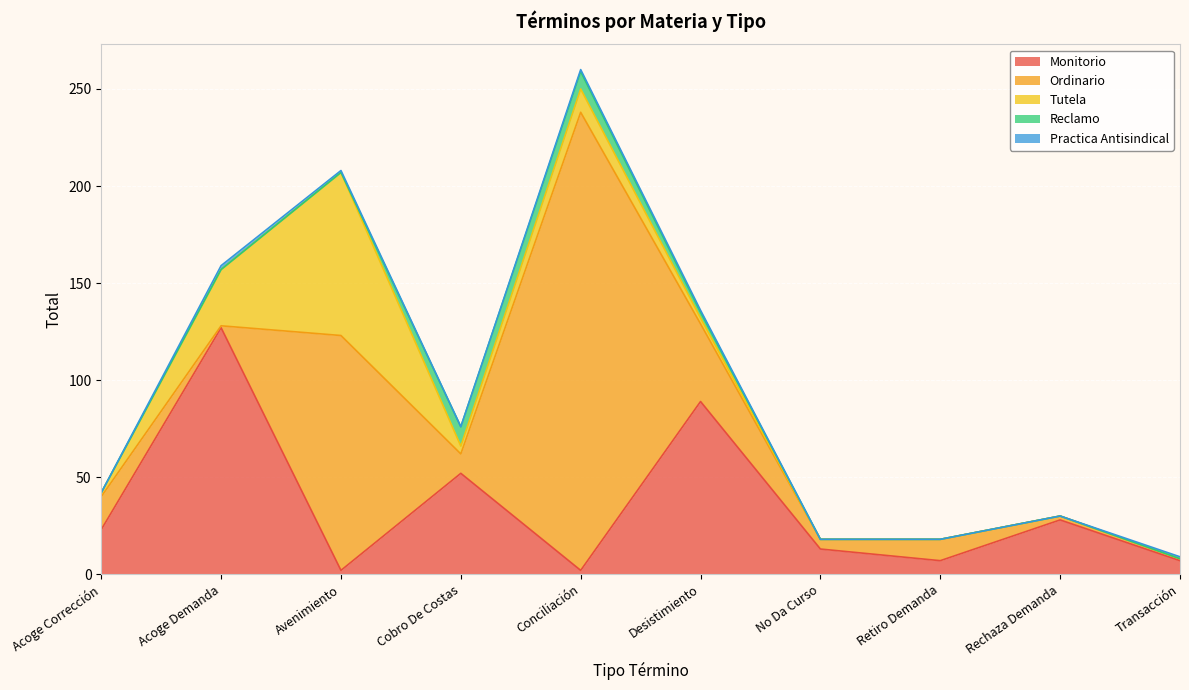

Reading left to right, transcribe all the data shown in this chart.

Monitorio: Acoge Corrección=23	Acoge Demanda=127	Avenimiento=2	Cobro De Costas=52	Conciliación=2	Desistimiento=89	No Da Curso=13	Retiro Demanda=7	Rechaza Demanda=28	Transacción=7
Ordinario: Acoge Corrección=17	Acoge Demanda=1	Avenimiento=121	Cobro De Costas=10	Conciliación=236	Desistimiento=40	No Da Curso=5	Retiro Demanda=11	Rechaza Demanda=2	Transacción=1
Tutela: Acoge Corrección=2	Acoge Demanda=29	Avenimiento=84	Cobro De Costas=4	Conciliación=12	Desistimiento=3	No Da Curso=0	Retiro Demanda=0	Rechaza Demanda=0	Transacción=0
Reclamo: Acoge Corrección=0	Acoge Demanda=0	Avenimiento=0	Cobro De Costas=10	Conciliación=9	Desistimiento=3	No Da Curso=0	Retiro Demanda=0	Rechaza Demanda=0	Transacción=0
Practica Antisindical: Acoge Corrección=0	Acoge Demanda=2	Avenimiento=1	Cobro De Costas=0	Conciliación=1	Desistimiento=1	No Da Curso=0	Retiro Demanda=0	Rechaza Demanda=0	Transacción=1